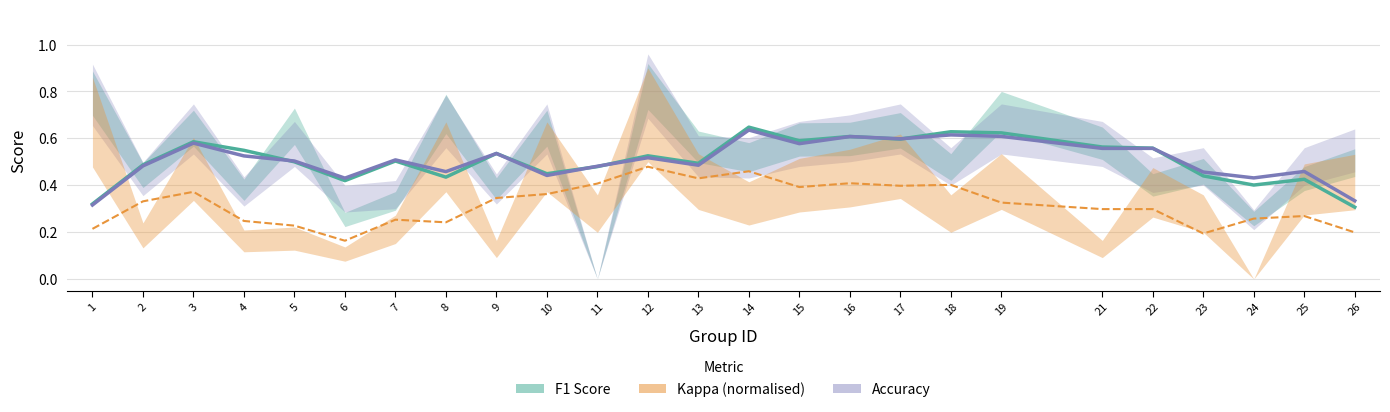

Reading left to right, transcribe all the data shown in this chart.

F1 Score: 0.3	0.5	0.6	0.5	0.5	0.4	0.5	0.4	0.5	0.4	0.5	0.5	0.5	0.6	0.6	0.6	0.6	0.6	0.6	0.6	0.6	0.4	0.4	0.4	0.3
Accuracy: 0.3	0.5	0.6	0.5	0.5	0.4	0.5	0.5	0.5	0.4	0.5	0.5	0.5	0.6	0.6	0.6	0.6	0.6	0.6	0.6	0.6	0.5	0.4	0.5	0.3
Kappa (normalised): 0.2	0.3	0.4	0.2	0.2	0.2	0.3	0.2	0.3	0.4	0.4	0.5	0.4	0.5	0.4	0.4	0.4	0.4	0.3	0.3	0.3	0.2	0.3	0.3	0.2